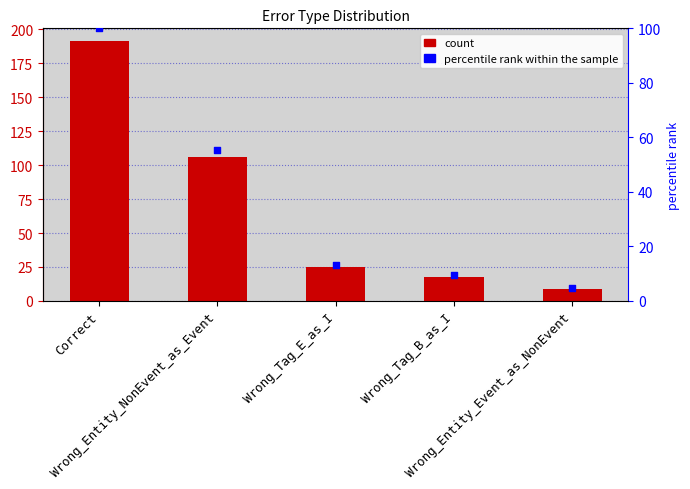

At how many categories does at least one series exceed 63?

2